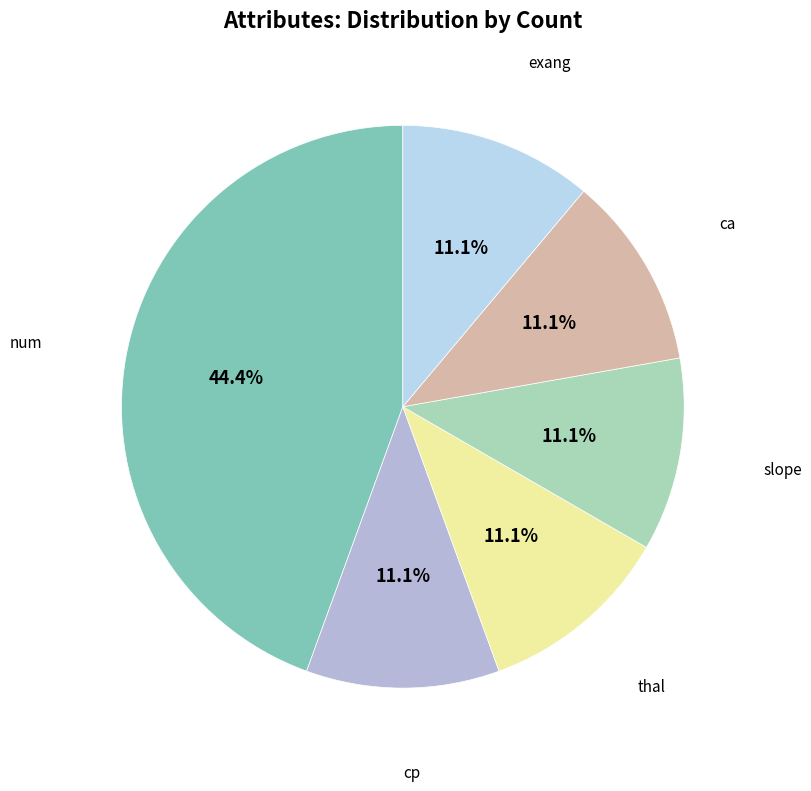

Does any single category account for the majority?

No